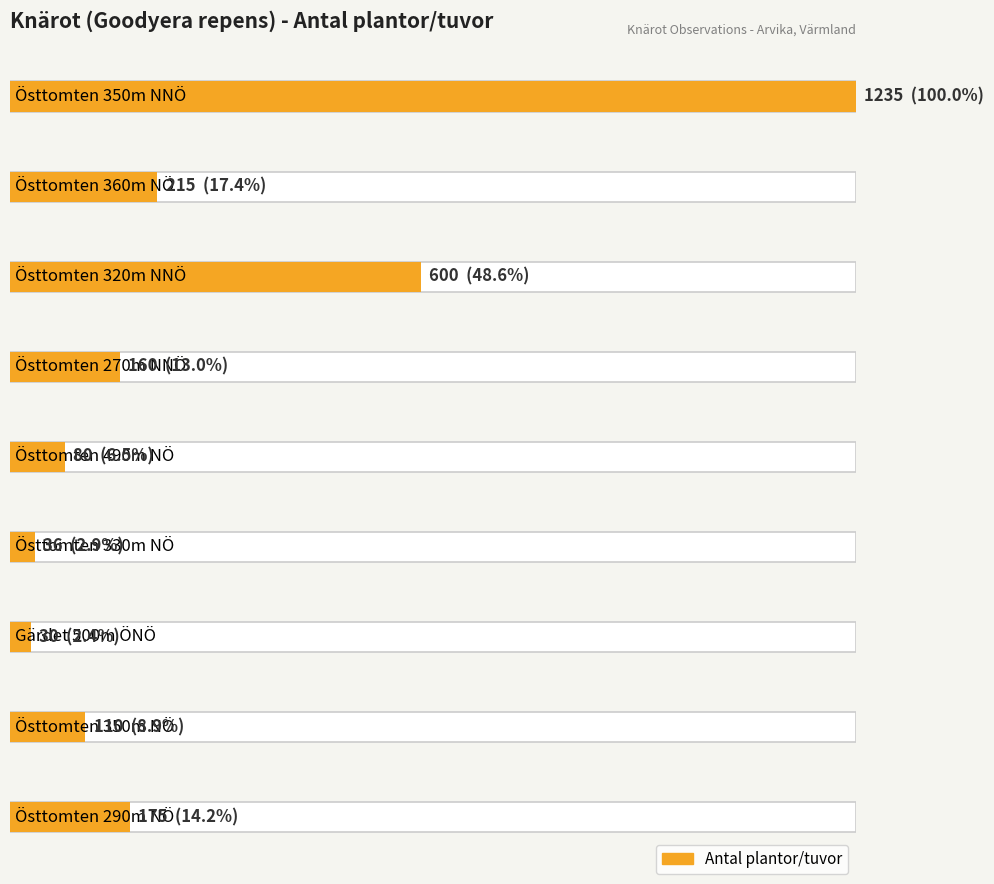

Reading left to right, what are all the values shown in this chart?

1235	215	600	160	80	36	30	110	175